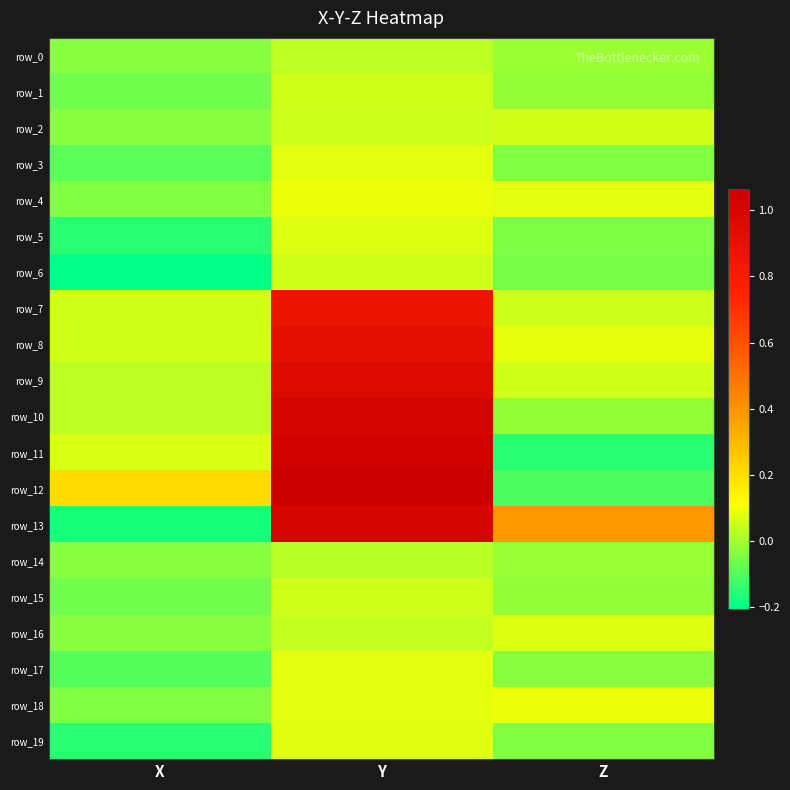

Is the value of row_5 at Y greater than the value of row_11 at Y?

No